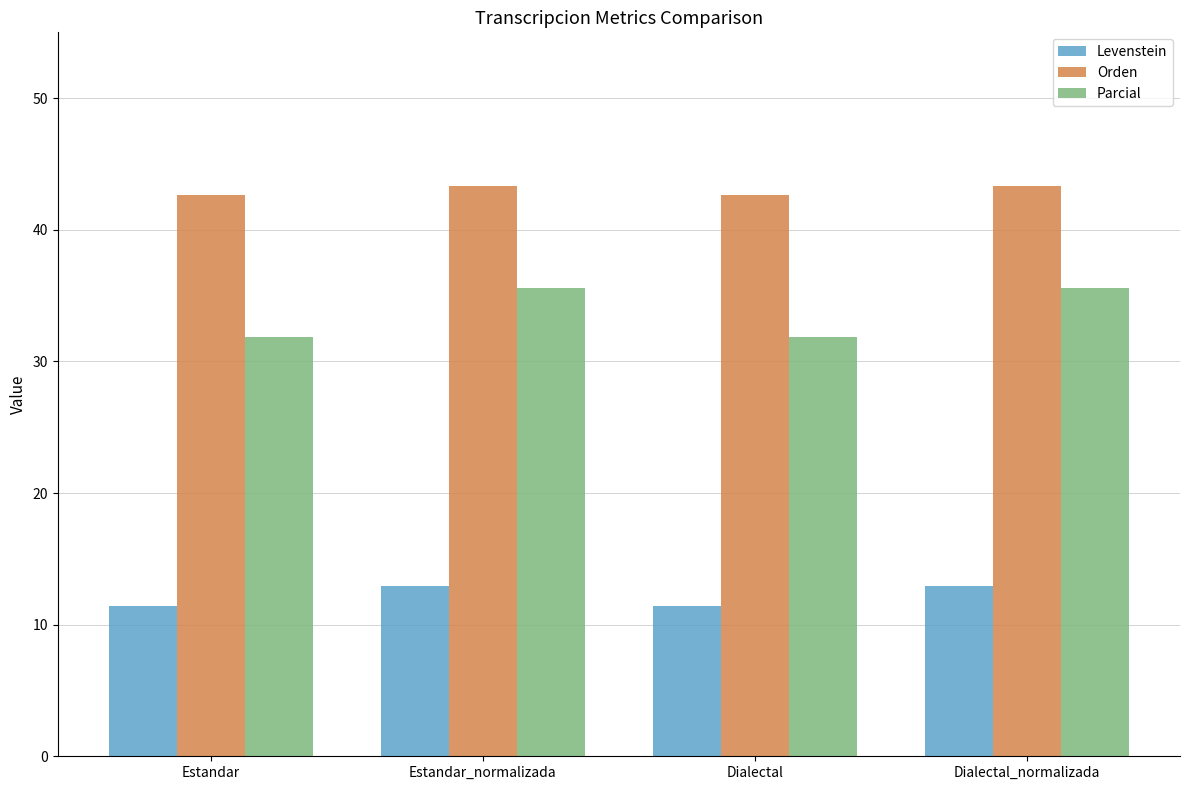

Is the value of Orden at Estandar_normalizada greater than the value of Parcial at Dialectal_normalizada?

Yes